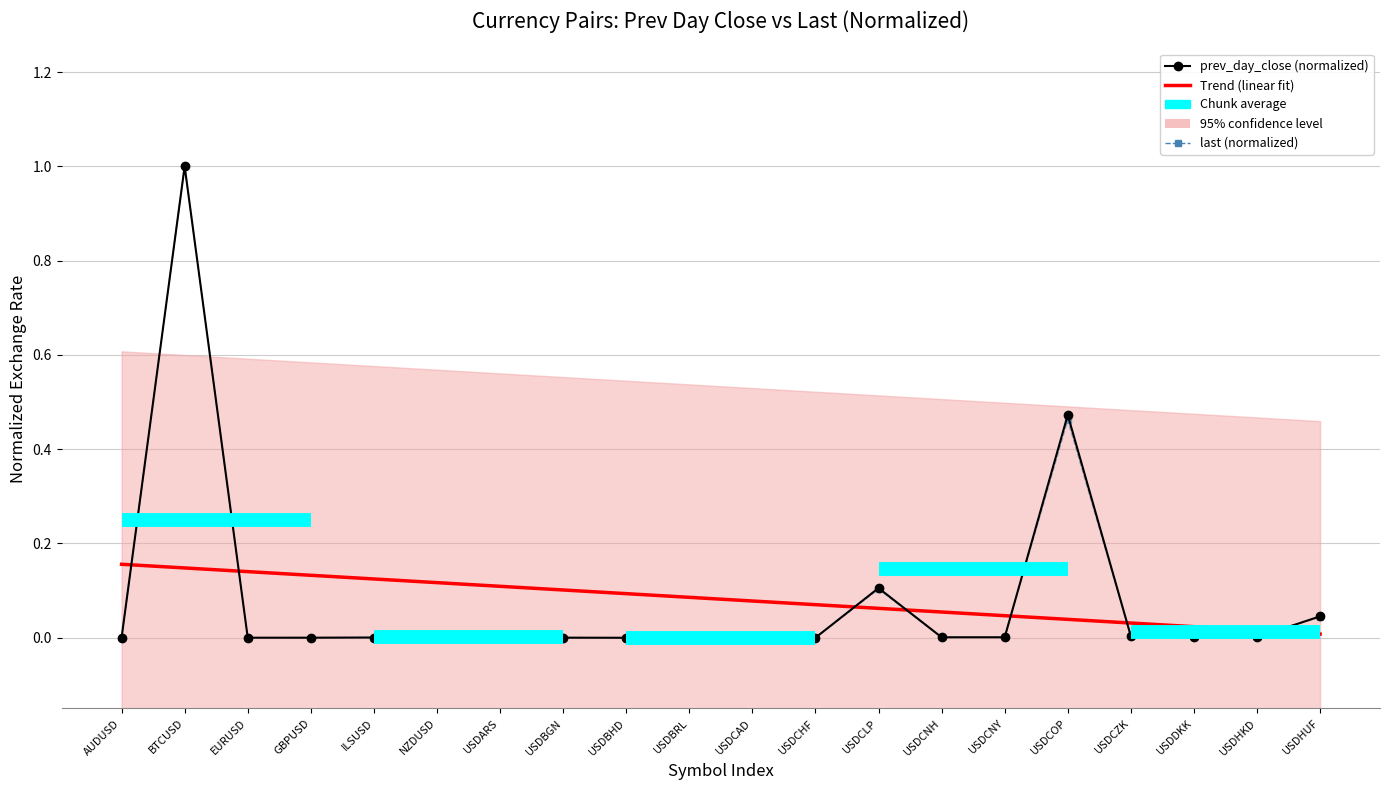

True or false: prev_day_close has more than 2 points higher than both neighbors.

True